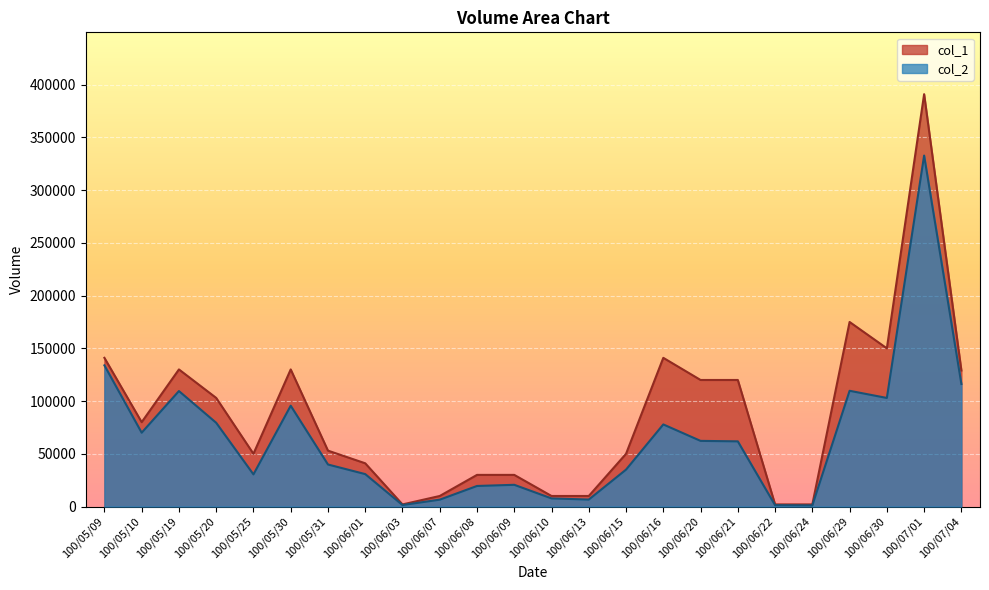

What is the label of the 21st point from the right?

100/05/20